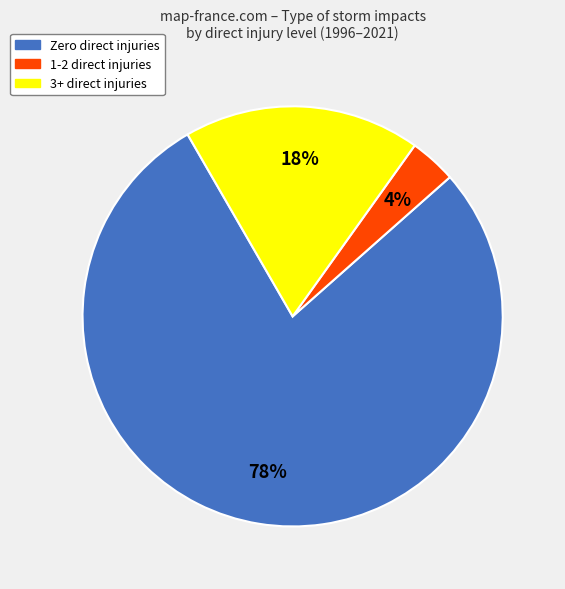

Does any single category account for the majority?

Yes